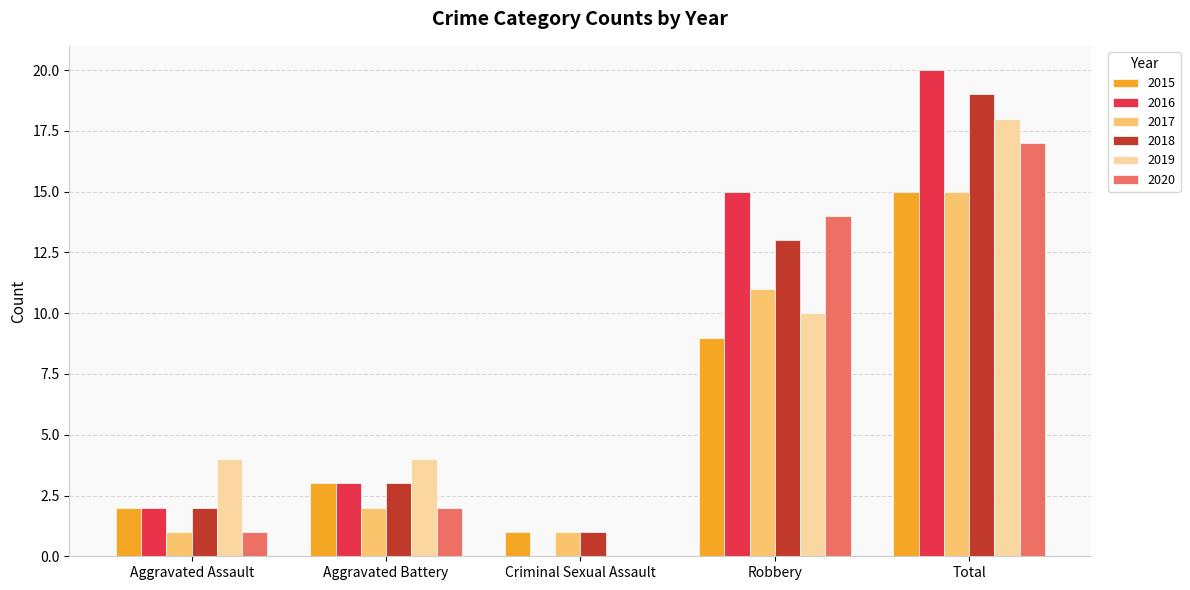

How many groups of bars are there?

5